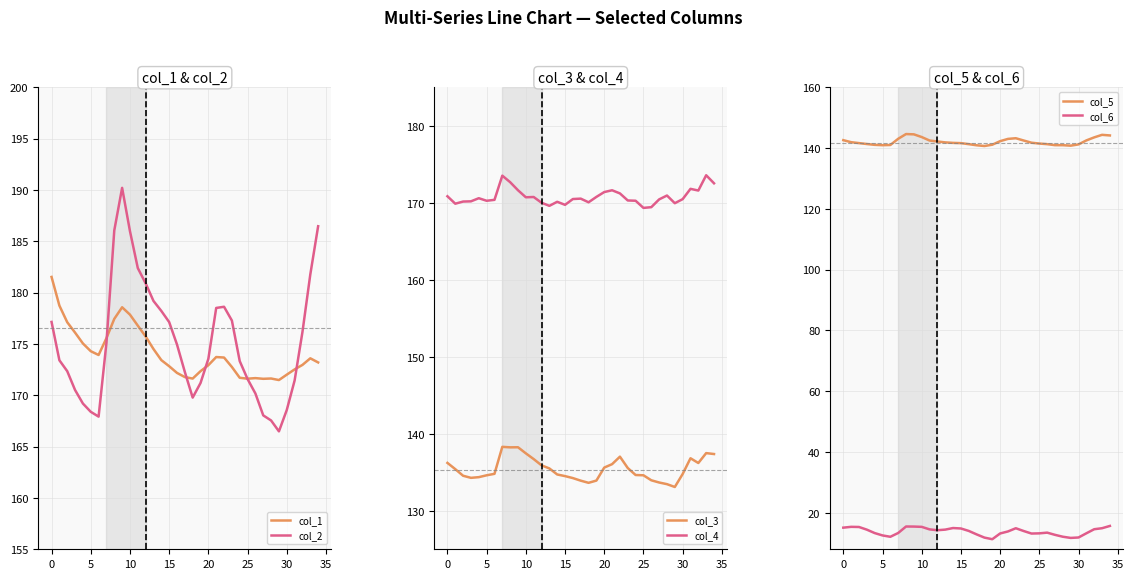

What is the minimum value for col_4?

169.3